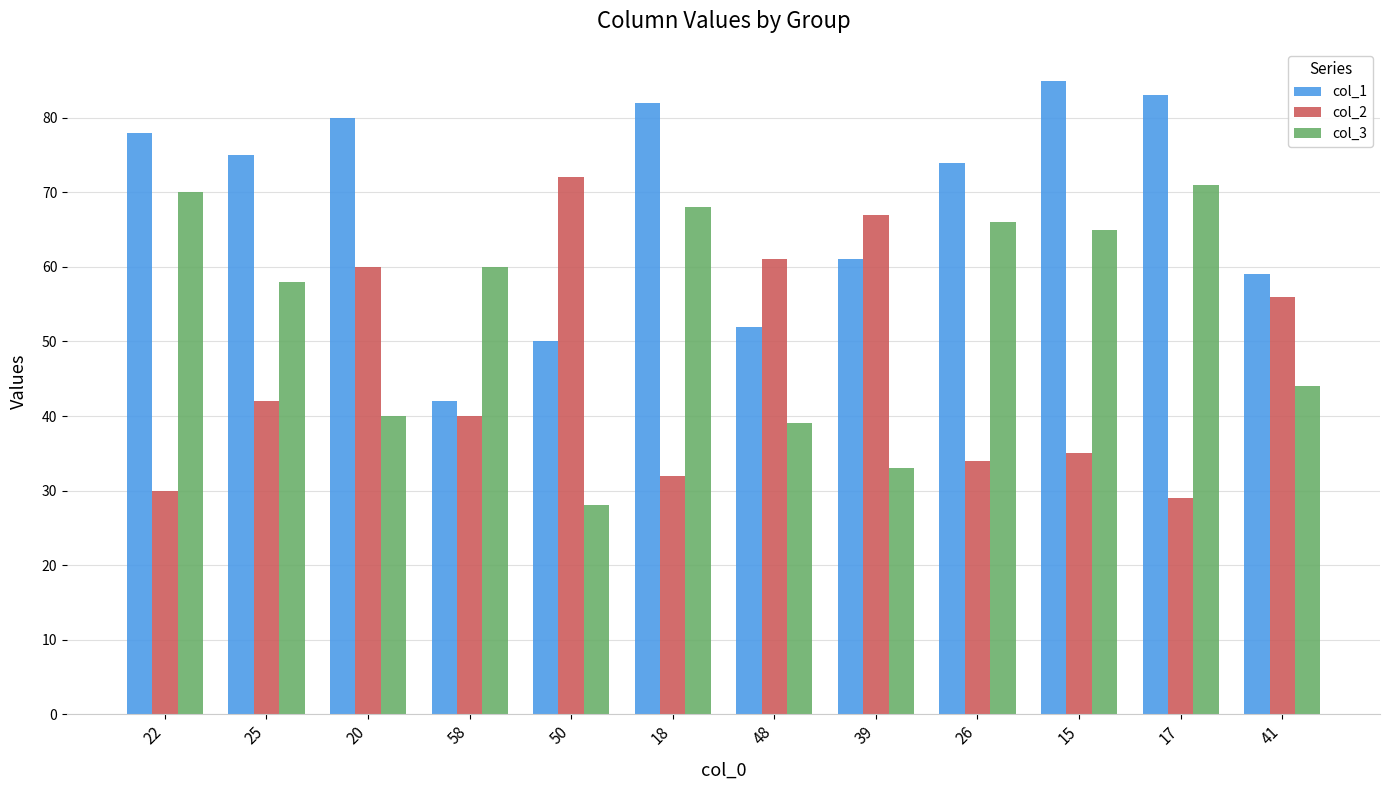

What is the spread (max minus min) of values at 26?

40